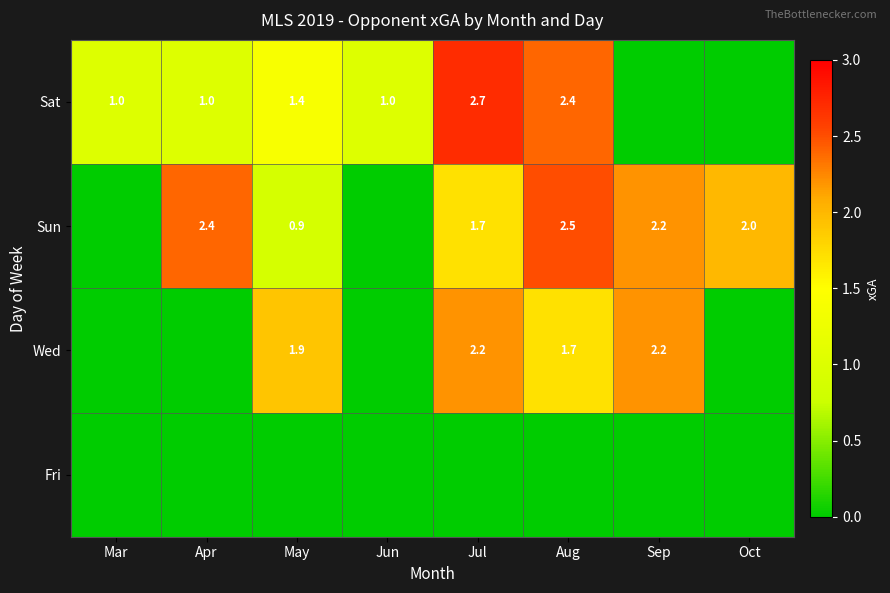

Is the value of Wed at May greater than the value of Sun at Apr?

No